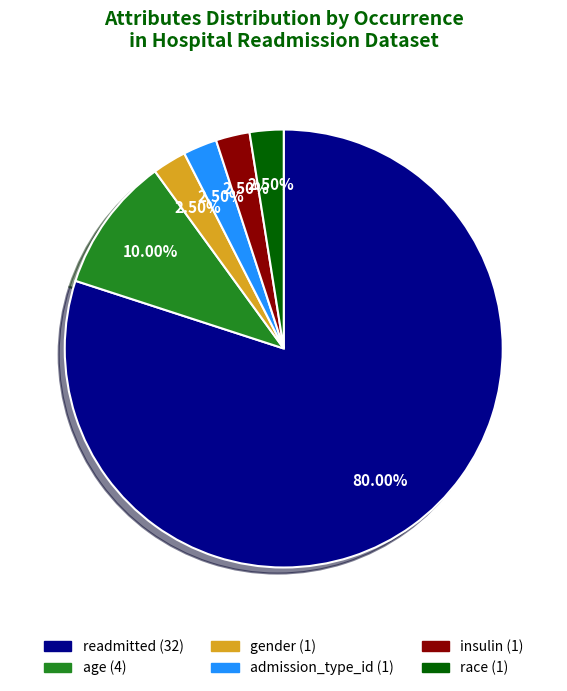

Is there any slice that represents more than half of the pie?

Yes